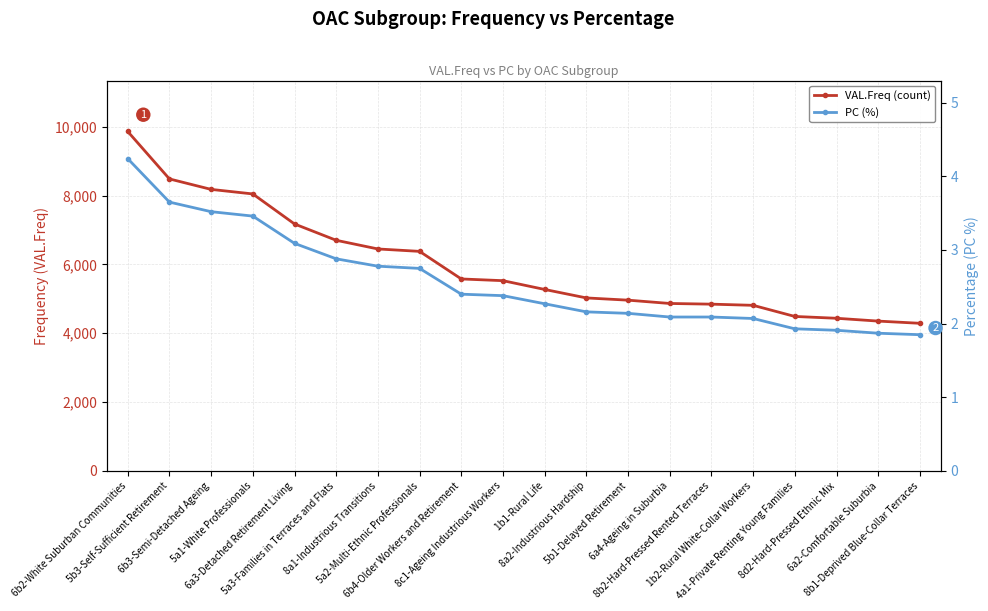

Which has a higher value, 5b1-Delayed Retirement or 4a1-Private Renting Young Families?

5b1-Delayed Retirement